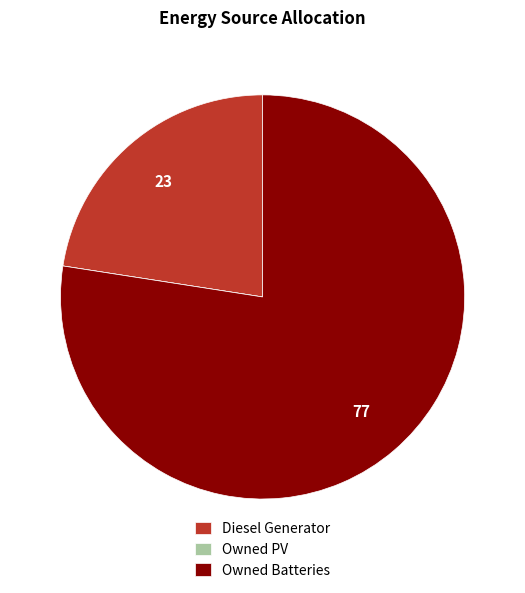

Which slice represents more than half of the pie?

Owned Batteries